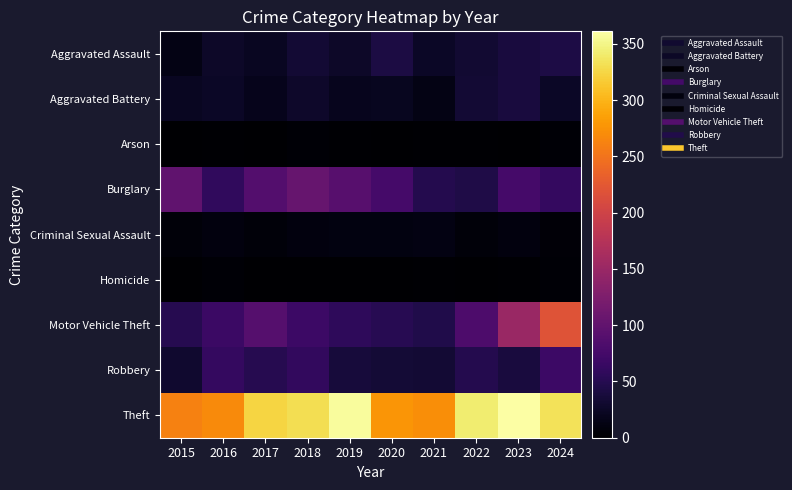

At which category is the sum across all series the highest?

2024